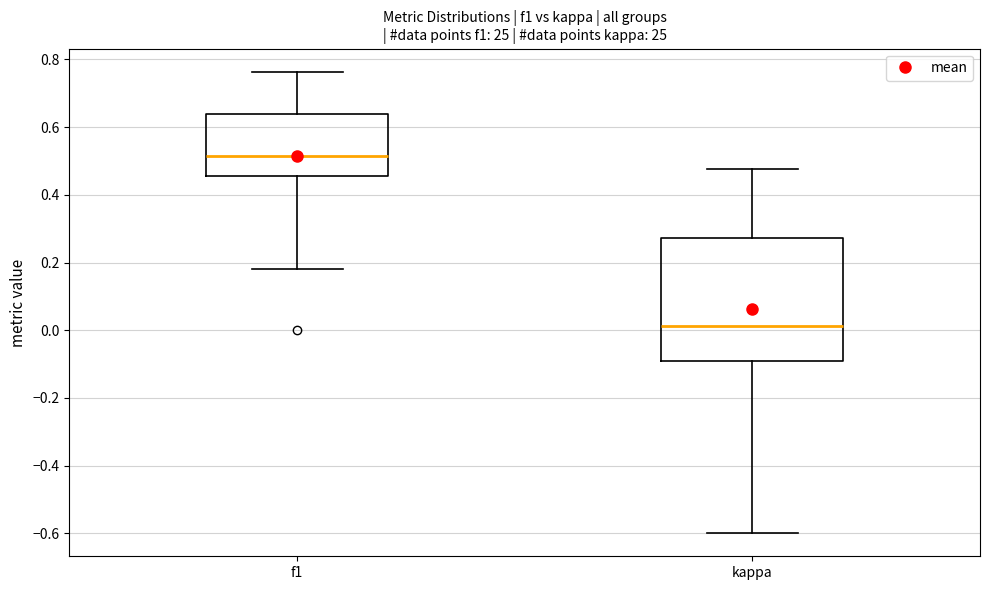

Reading left to right, read every box against the y-axis: the position of its median line, the range the box covers, and the ends of its whiskers. The values are not printed on the chart, so give them approximately, as read against the axis.

f1: median 0.52, box 0.46 to 0.64, whiskers 0.18 to 0.76
kappa: median 0.02, box -0.10 to 0.28, whiskers -0.60 to 0.48